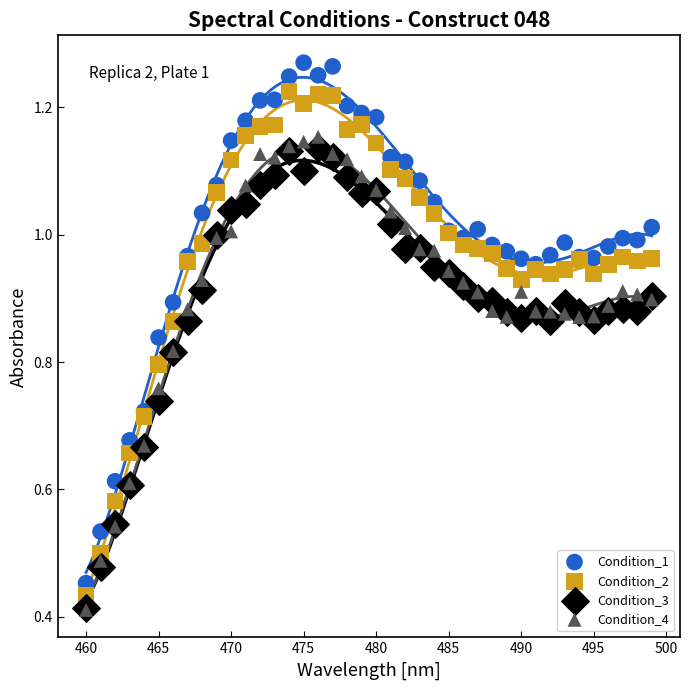

Which series has the widest spread of Y values?

Condition_1